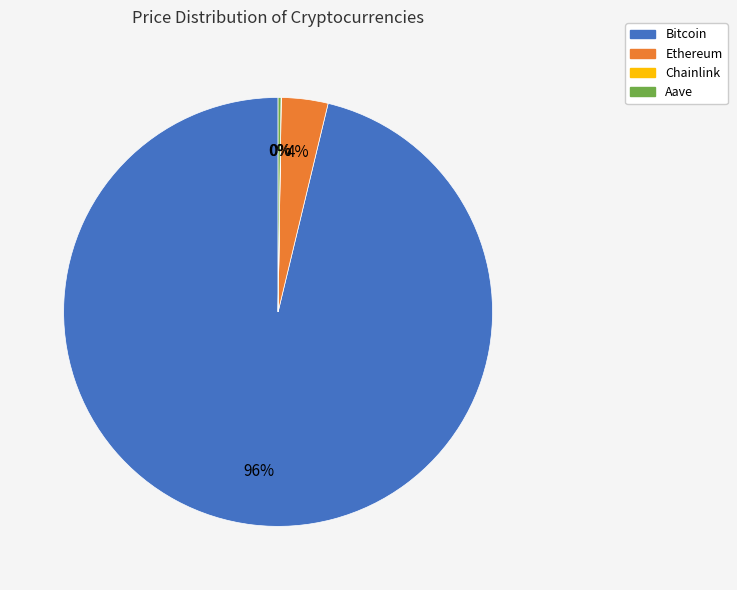

What is the largest slice in the pie chart?

Bitcoin